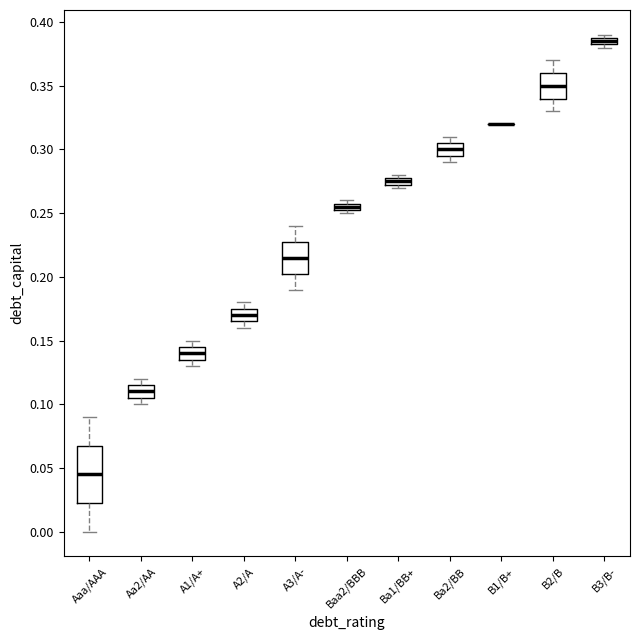

Which box is the tallest, from its lower edge to its upper edge?

Aaa/AAA